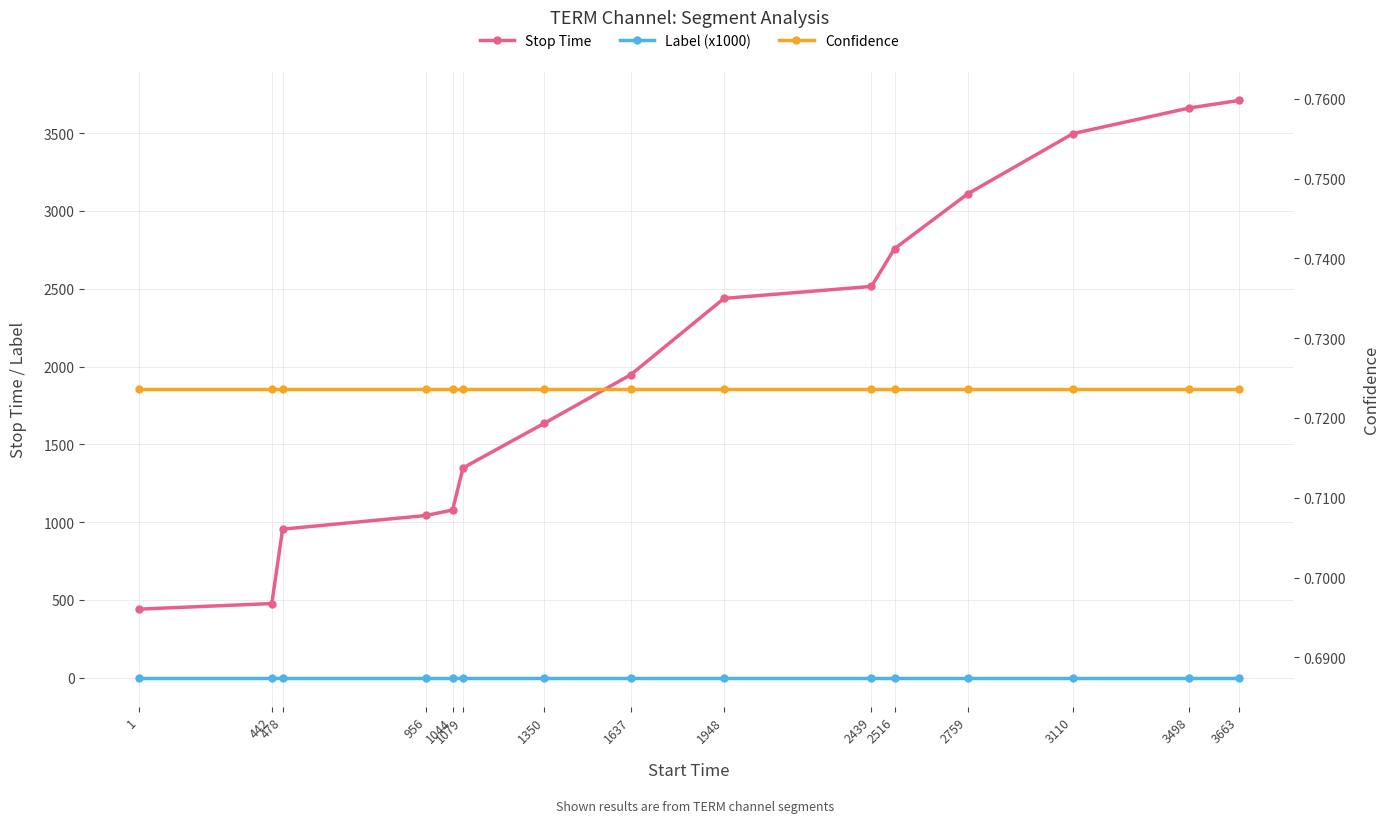

True or false: Confidence and Stop Time intersect in this chart.

False